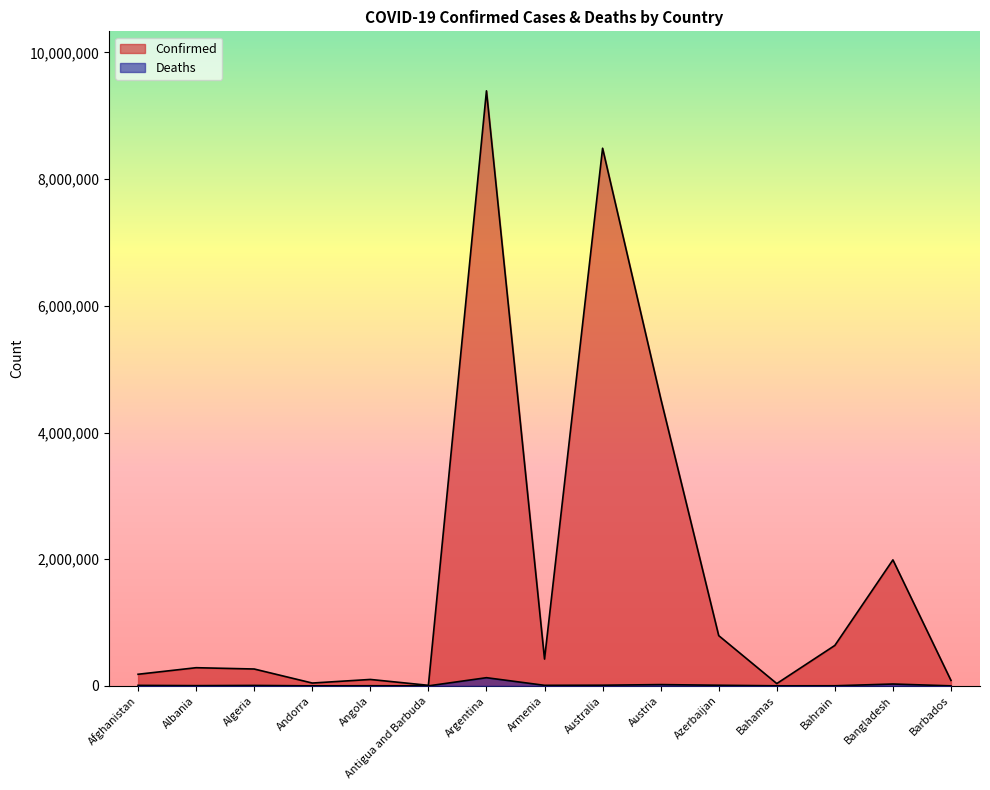

True or false: Confirmed and Deaths intersect in this chart.

False